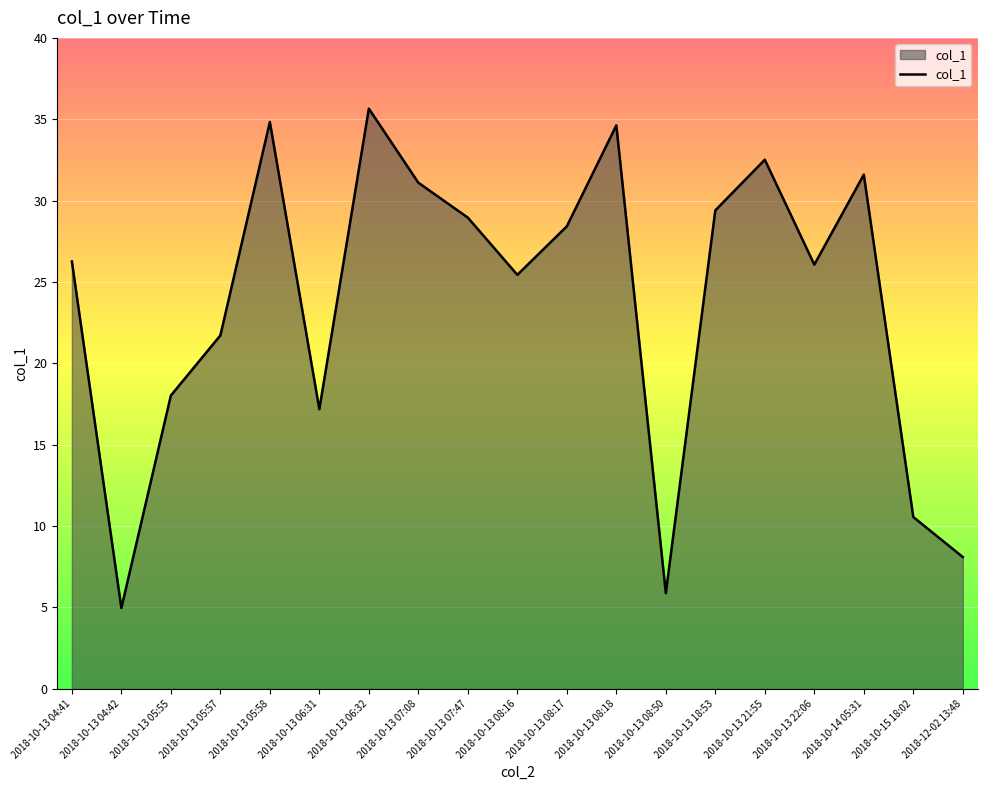

Does the chart display data point markers on the line(s)?

No